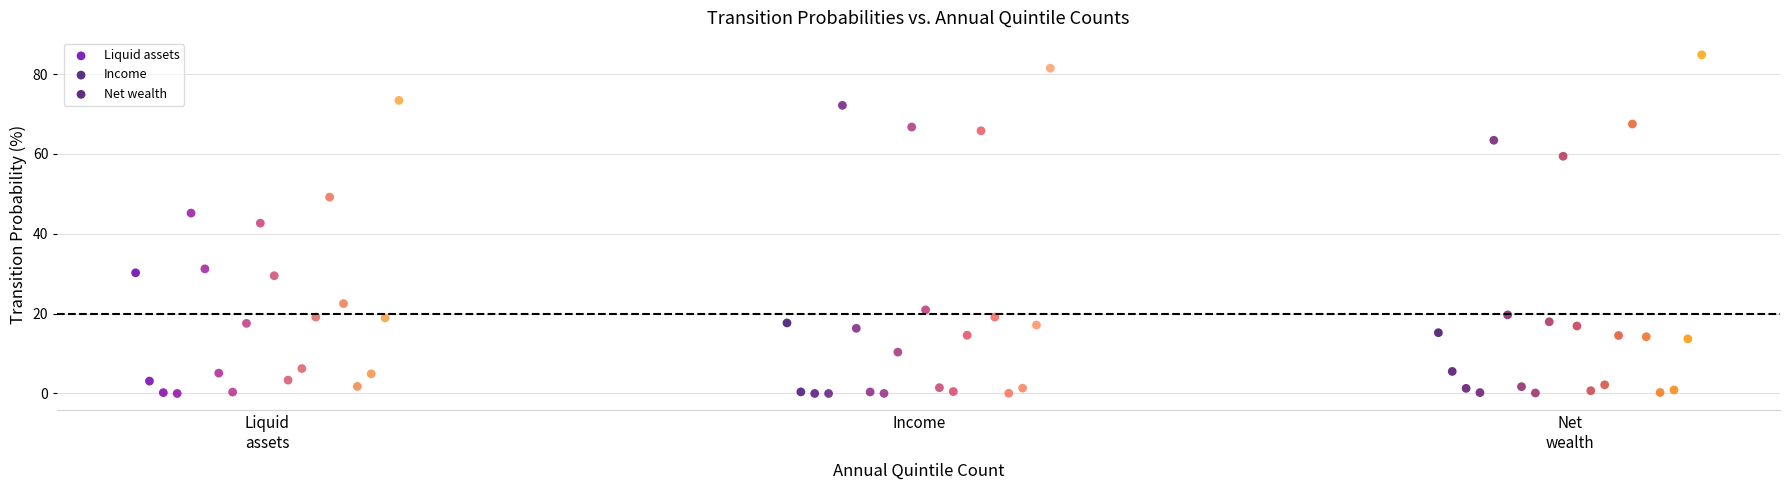

Which series has the widest spread of Y values?

Net wealth